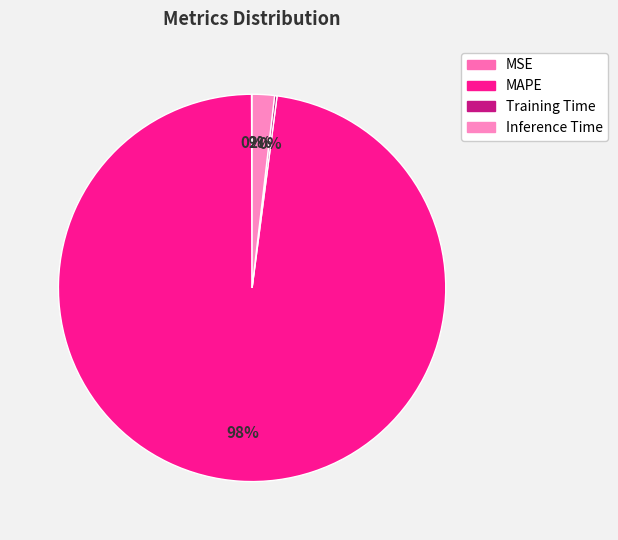

What percentage is the MAPE slice, to the nearest percent?

98%